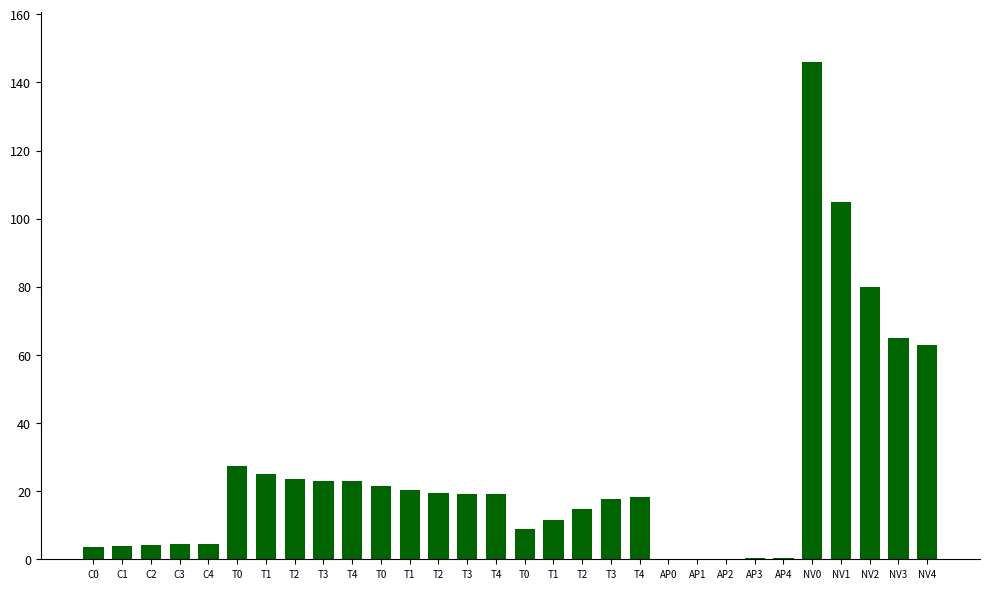

Where does the data first go above 19?

T0